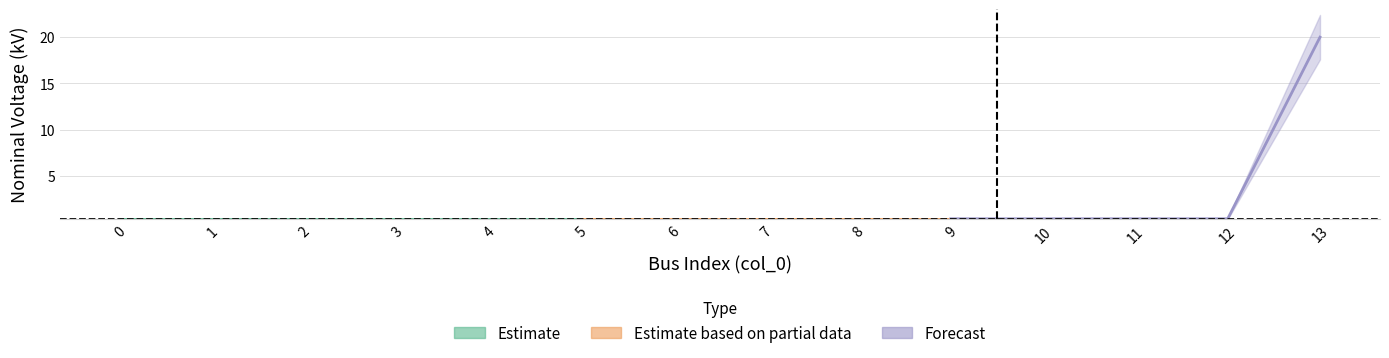

The chart shows a value of 0.1 at 0. True or false?

False